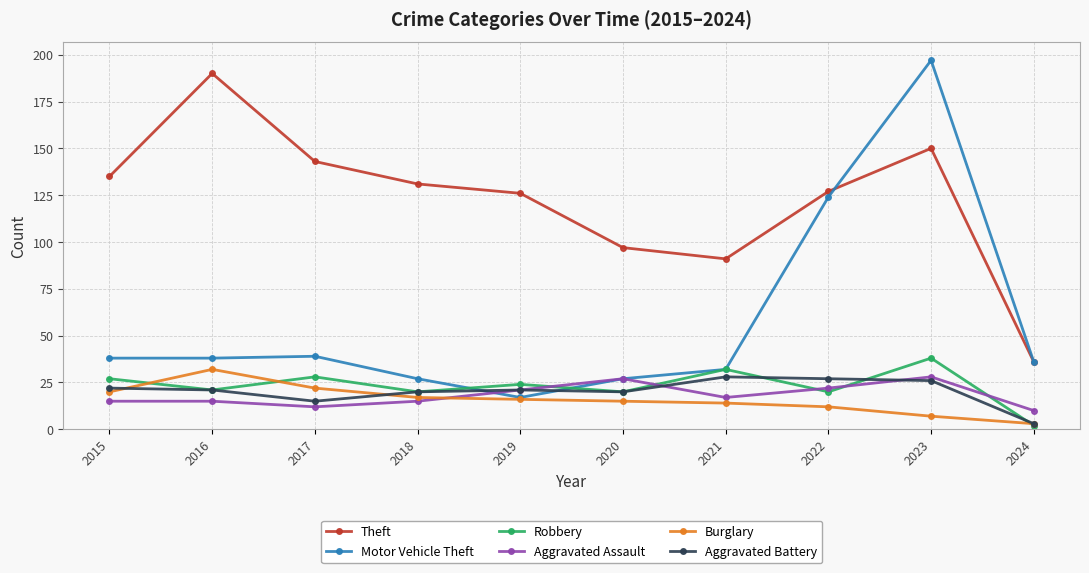

What is the total value across all series at 2018?

230